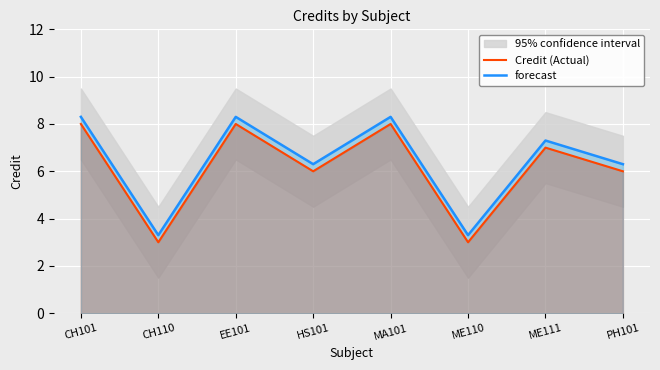

How many interior local valleys does the Credit (Actual) series have?

3